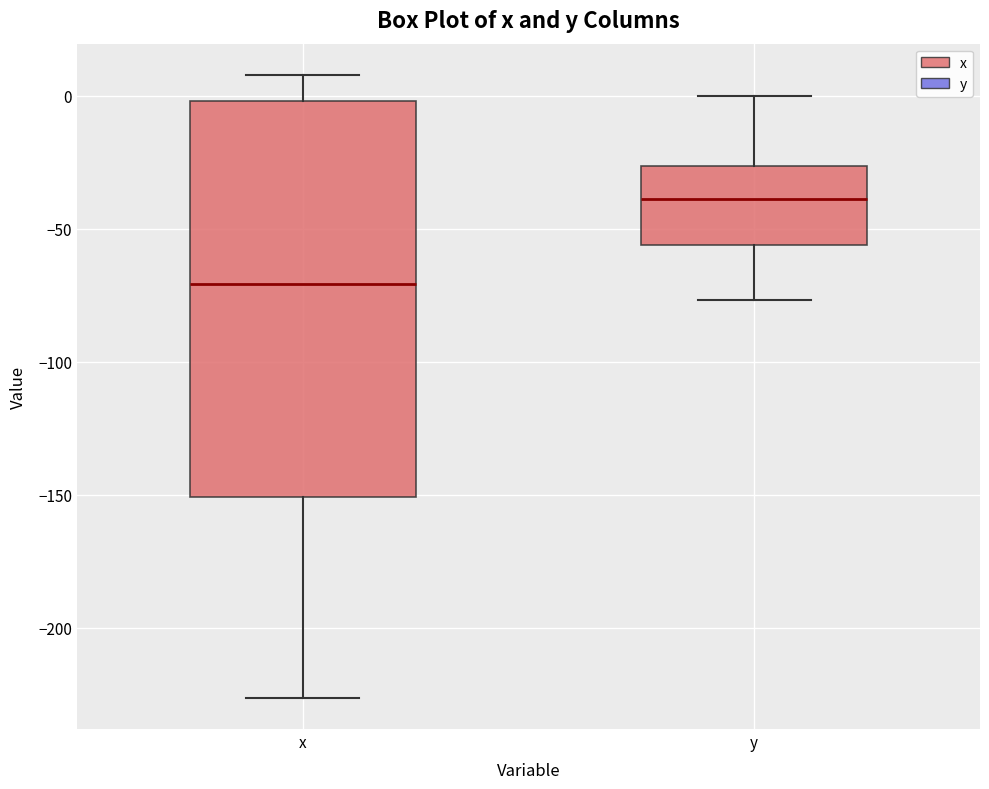

Which box is the tallest, from its lower edge to its upper edge?

x